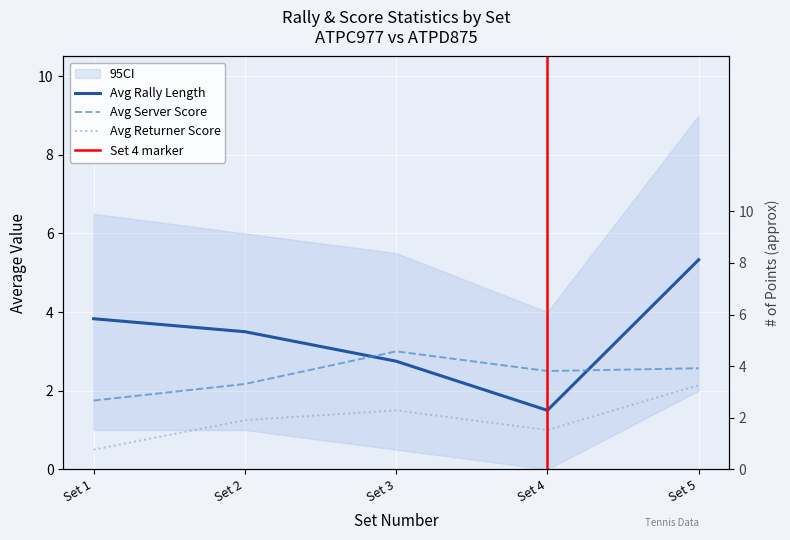

True or false: avg_returner_score and avg_server_score cross at least once.

False